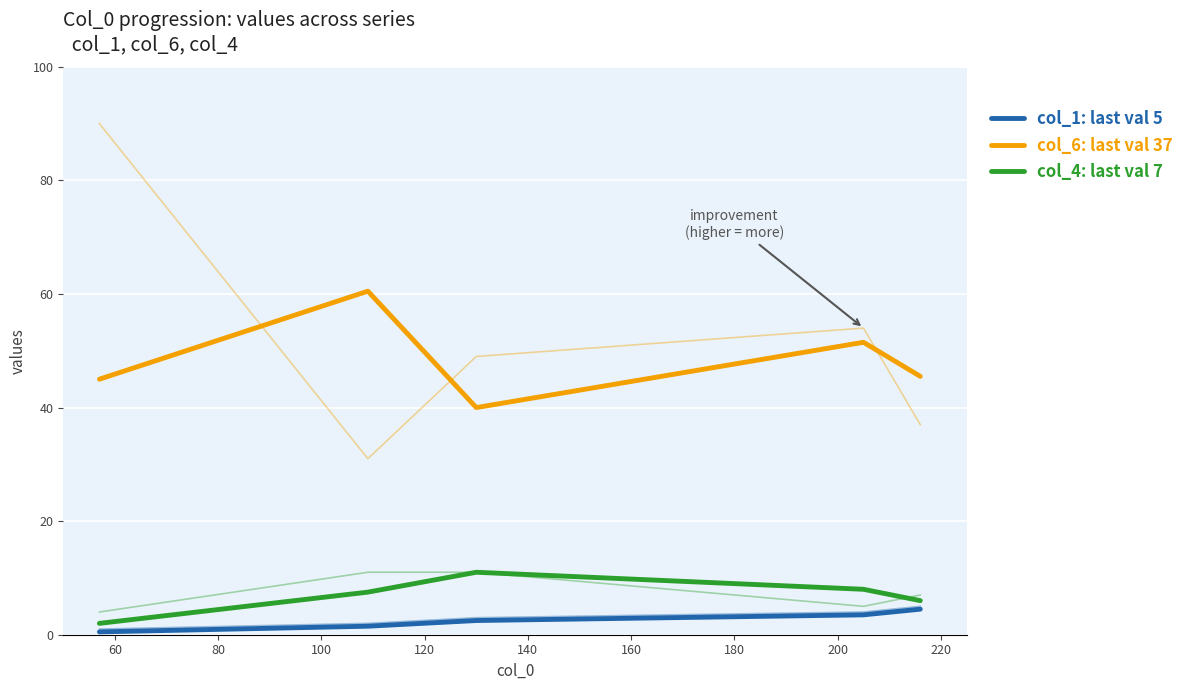

How many interior local peaks does the col_4: last val 7 series have?

1